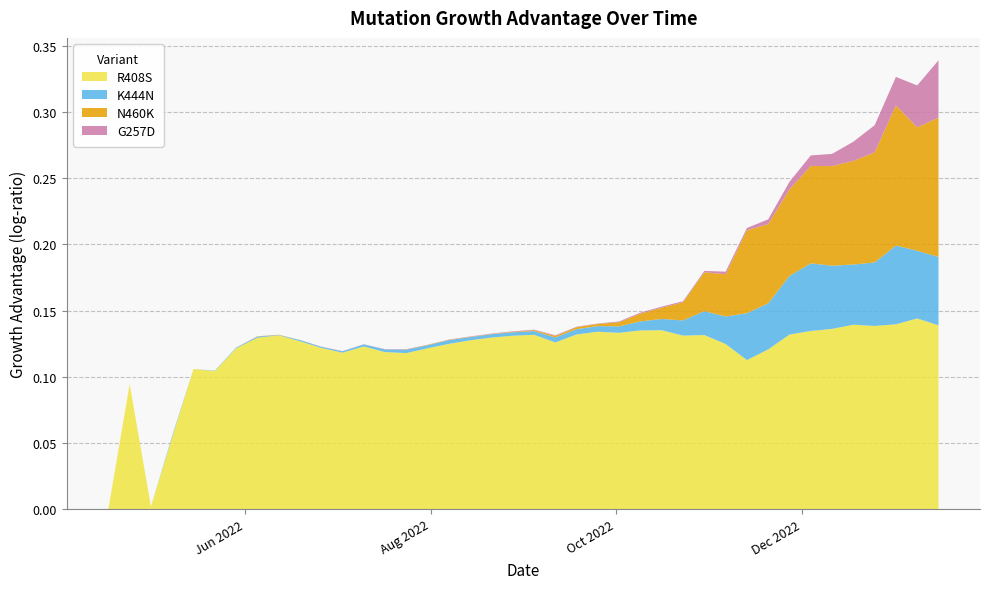

Reading right to left, extract all data points from this chart.

R408S: 0.1	0.1	0.1	0.1	0.1	0.1	0.1	0.1	0.1	0.1	0.1	0.1	0.1	0.1	0.1	0.1	0.1	0.1	0.1	0.1	0.1	0.1	0.1	0.1	0.1	0.1	0.1	0.1	0.1	0.1	0.1	0.1	0.1	0.1	0.1	0.1	0.1	0.0	0.1	0.0
K444N: 0.1	0.1	0.1	0.0	0.0	0.0	0.1	0.0	0.0	0.0	0.0	0.0	0.0	0.0	0.0	0.0	0.0	0.0	0.0	0.0	0.0	0.0	0.0	0.0	0.0	0.0	0.0	0.0	0.0	0.0	0.0	0.0	0.0	0.0	0.0	0.0	0.0	0.0	0.0	0.0
N460K: 0.1	0.1	0.1	0.1	0.1	0.1	0.1	0.1	0.1	0.1	0.0	0.0	0.0	0.0	0.0	0.0	0.0	0.0	0.0	0.0	0.0	0.0	0.0	0.0	0.0	0.0	0.0	0.0	0.0	0.0	0.0	0.0	0.0	0.0	0.0	0.0	0.0	0.0	0.0	0.0
G257D: 0.0	0.0	0.0	0.0	0.0	0.0	0.0	0.0	0.0	0.0	0.0	0.0	0.0	0.0	0.0	0.0	0.0	0.0	0.0	0.0	0.0	0.0	0.0	0.0	0.0	0.0	0.0	0.0	0.0	0.0	0.0	0.0	0.0	0.0	0.0	0.0	0.0	0.0	0.0	0.0